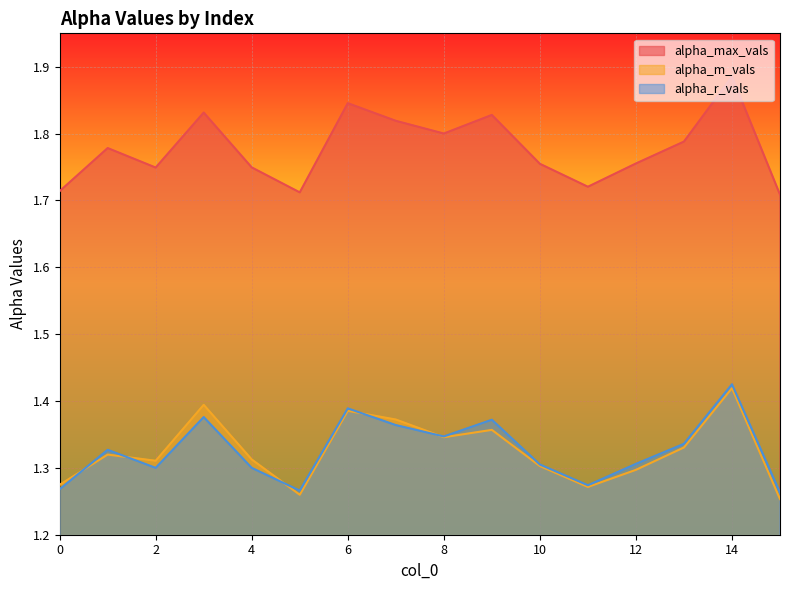

Which series has the largest range (max minus min)?

alpha_max_vals